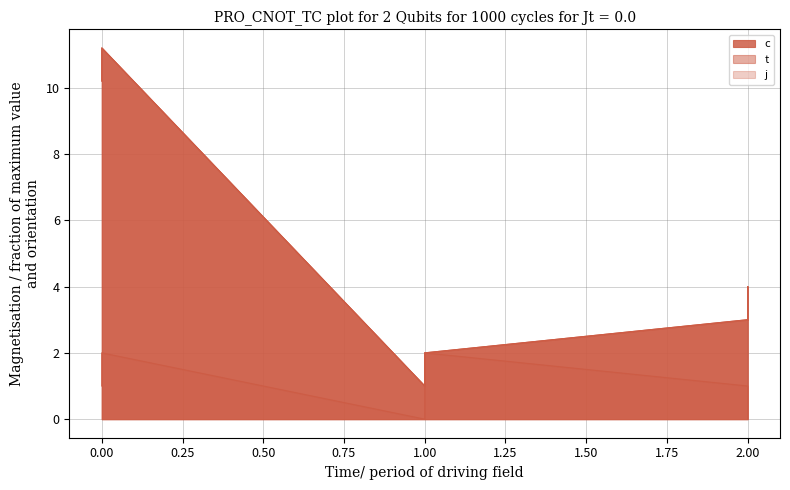

Reading left to right, what are all the values shown in this chart?

c: 0=10.2	0=11.2	1=1.0	1=2.0	2=3.0	2=4.0
t: 0=10.2	0=11.2	1=1.0	1=2.0	2=3.0	2=4.0
j: 0=1.0	0=2.0	1=0.0	1=2.0	2=1.0	2=0.0